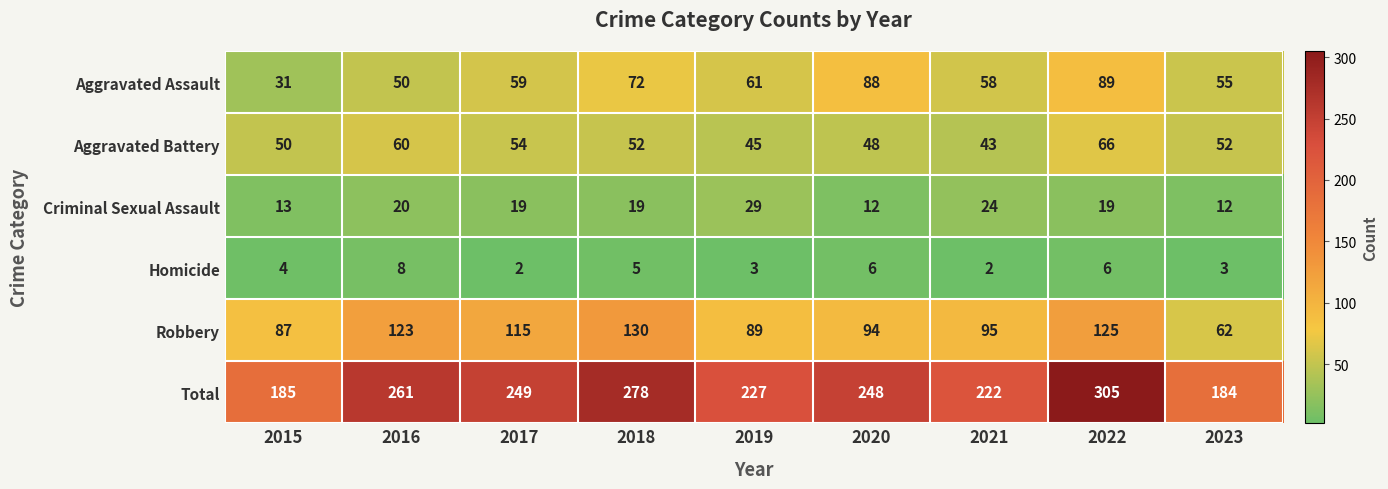

At which label does Total first exceed 248?

2016